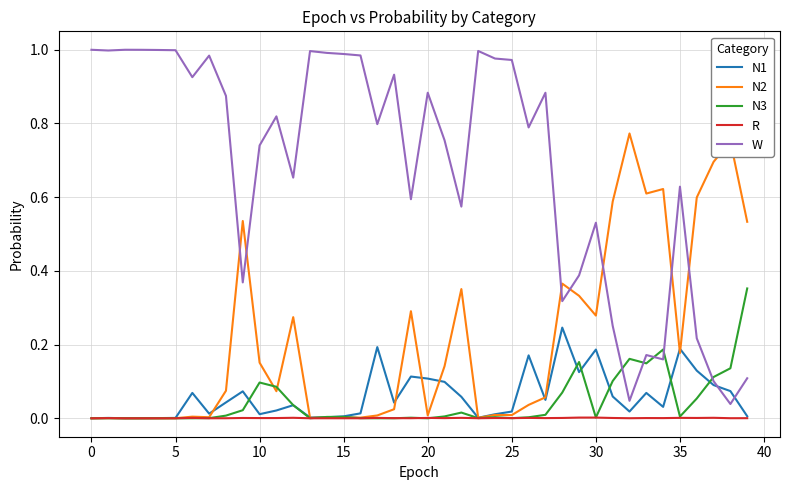

After their last crossing, which series has the higher values: W or N2?

N2